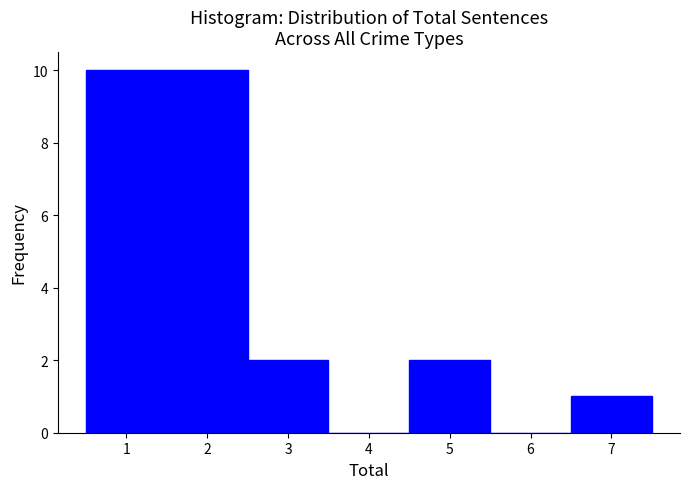

Reading left to right, list every bar in this chart as the range it spans on the x-axis followed by its height. The values are not printed on the chart, so give them approximately, as read against the axis.

0.5 to 1.5: 10
1.5 to 2.5: 10
2.5 to 3.5: 2
3.5 to 4.5: 0
4.5 to 5.5: 2
5.5 to 6.5: 0
6.5 to 7.5: 1